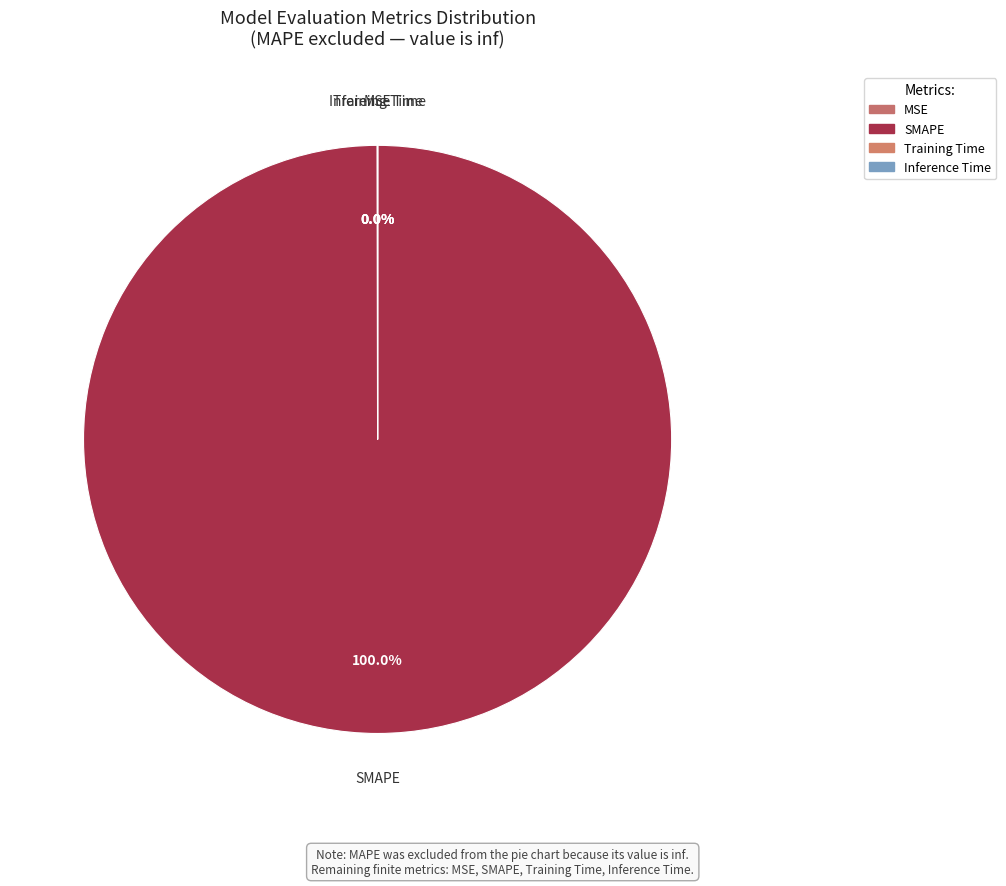

The Inference Time slice represents 1% of the pie. True or false?

False